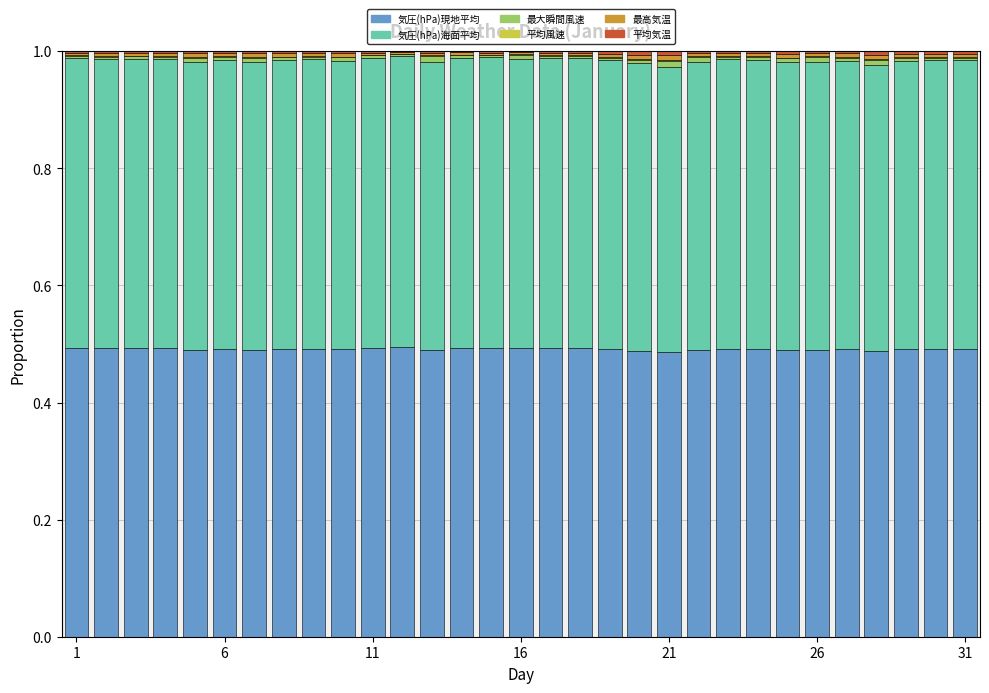

Which series has the largest total across all categories?

気圧(hPa)海面平均